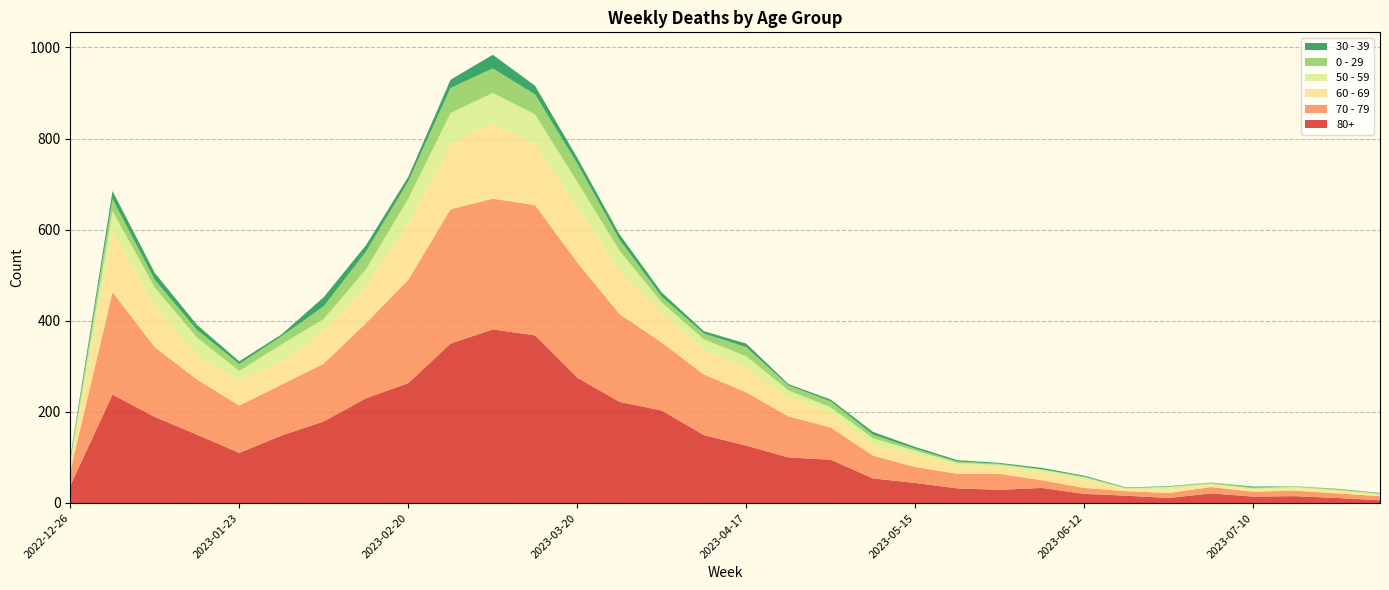

Reading left to right, extract all data points from this chart.

80+: 38	238	189	150	110	148	179	230	263	350	381	368	275	222	203	149	126	100	95	54	44	32	29	33	20	16	11	21	14	15	11	6
70 - 79: 32	225	153	121	104	112	127	165	227	295	287	286	253	193	149	133	117	90	71	50	35	32	35	17	13	10	11	14	11	12	10	9
60 - 69: 16	134	94	54	55	51	72	80	123	143	167	134	122	98	68	54	54	41	33	23	29	18	15	17	17	4	7	4	4	5	6	2
50 - 59: 5	44	37	38	21	37	26	38	55	68	65	65	55	41	20	23	25	16	11	15	7	6	5	6	6	2	6	3	3	3	1	3
0 - 29: 4	26	17	17	15	18	28	39	38	55	54	44	40	24	13	13	20	11	13	8	4	3	2	1	2	1	1	3	2	2	2	1
30 - 39: 5	18	15	11	6	4	20	14	10	18	30	19	13	12	9	5	8	3	4	6	4	3	2	3	2	1	1	0	2	0	1	1